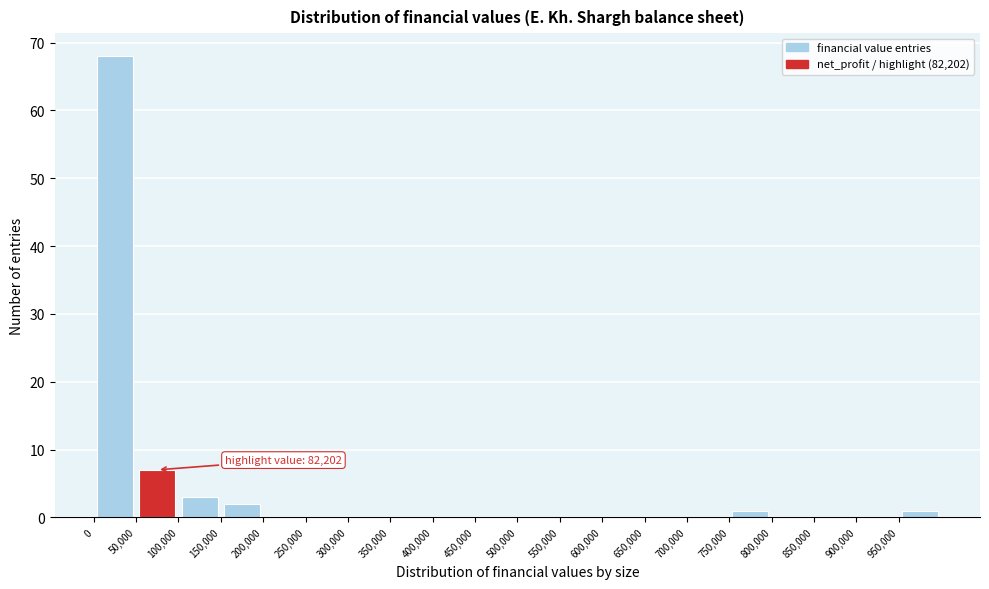

Over which range of the x-axis is the bar tallest?

0 to 50000